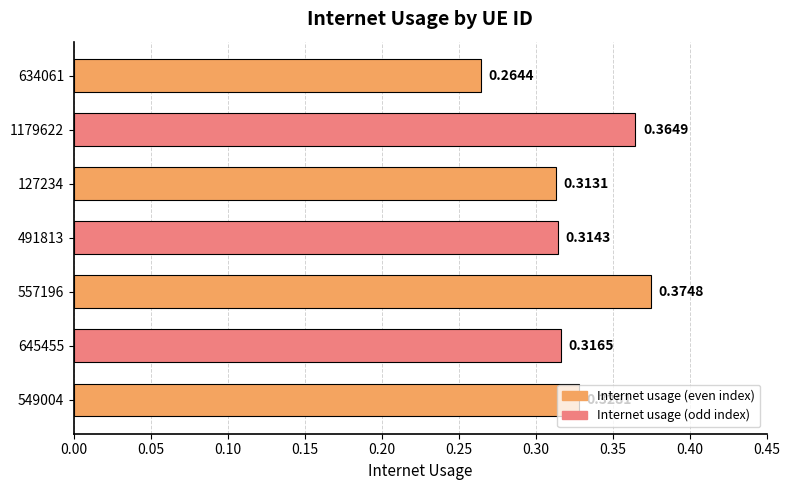

List the labels in order of value, smallest first.

634061, 127234, 491813, 645455, 549004, 1179622, 557196